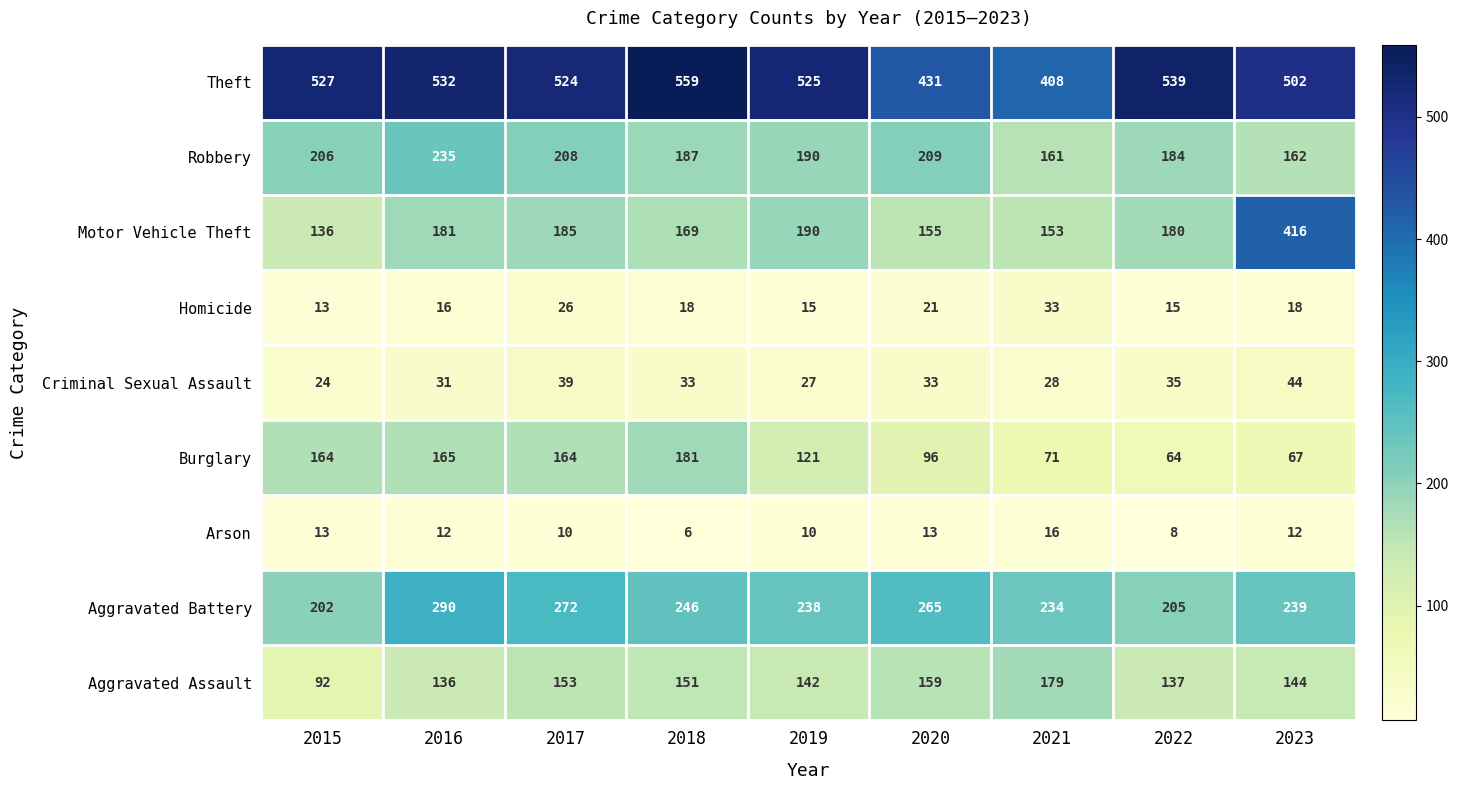

At which category does the chart reach its minimum across all series?

2018